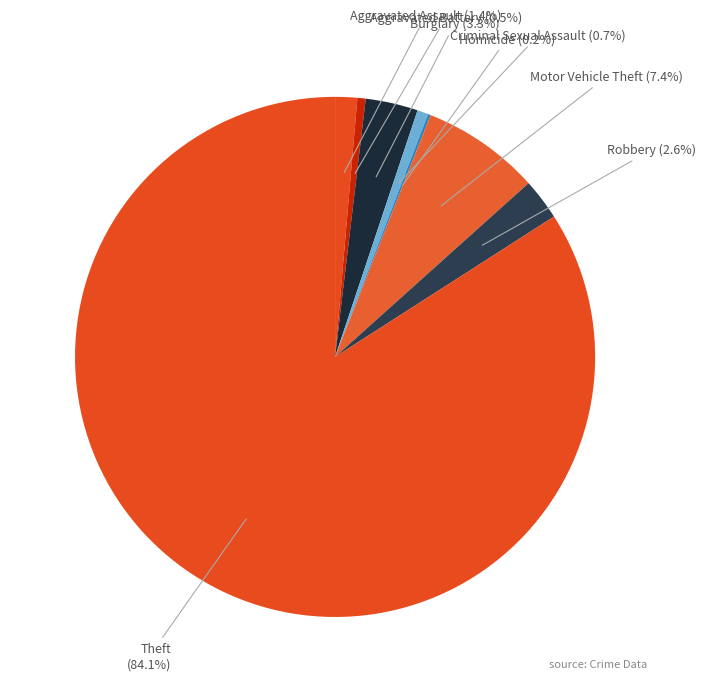

Between Theft and Robbery, which is larger?

Theft